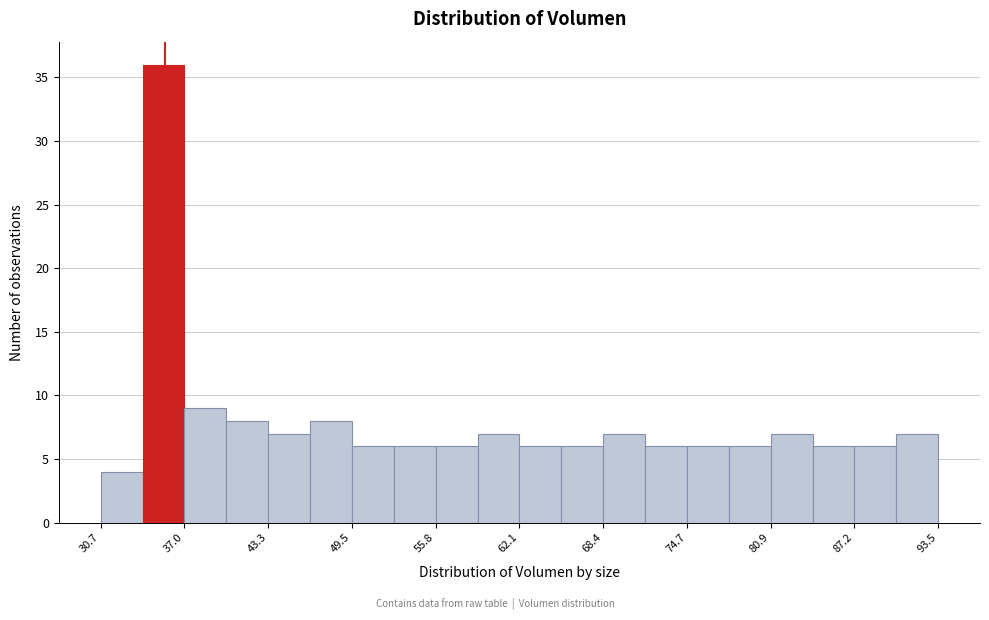

Read against the x-axis, roughly where is the centre of the tallest bar?

35